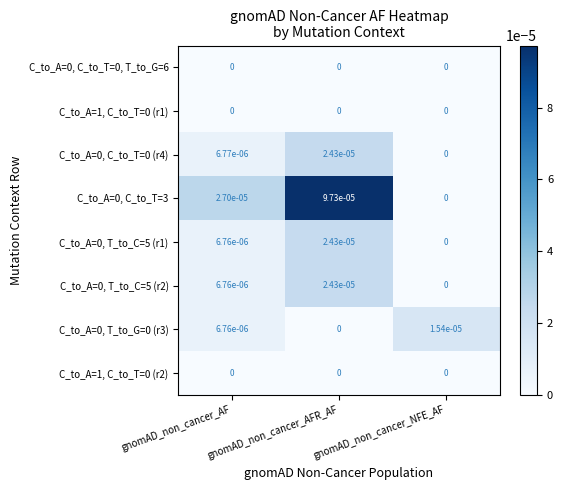

How many data points does each series have?

3